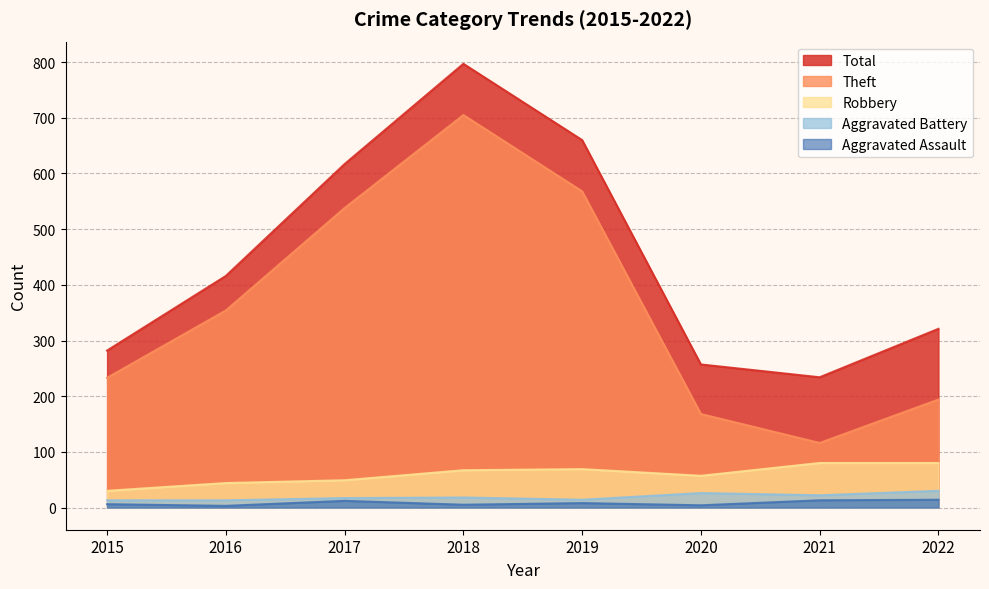

True or false: Total and Robbery cross at least once.

False